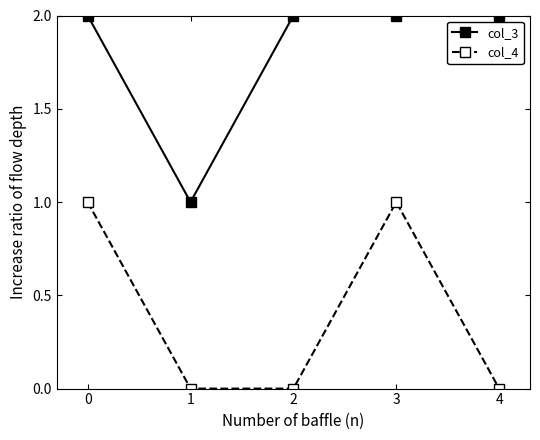

At which category does col_4 reach its first local peak?

3